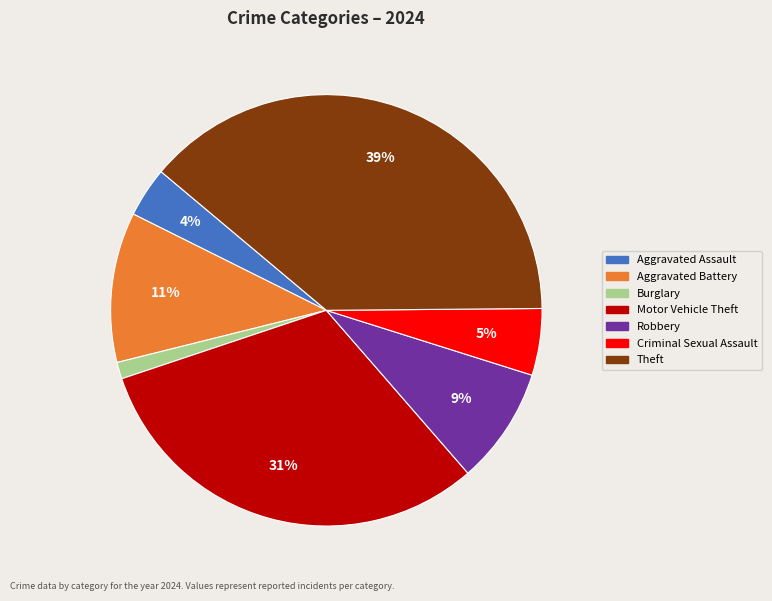

To the nearest percent, what is the difference between the Criminal Sexual Assault and Theft slice percentages?

34%